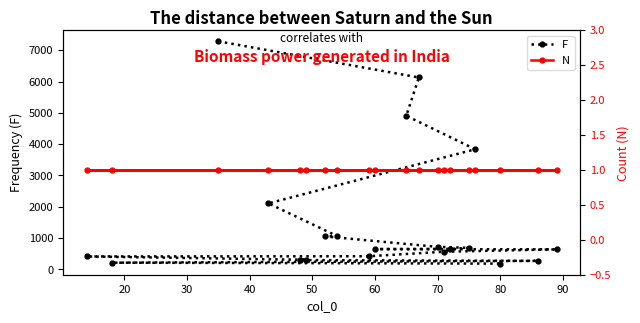

True or false: F and N cross at least once.

False